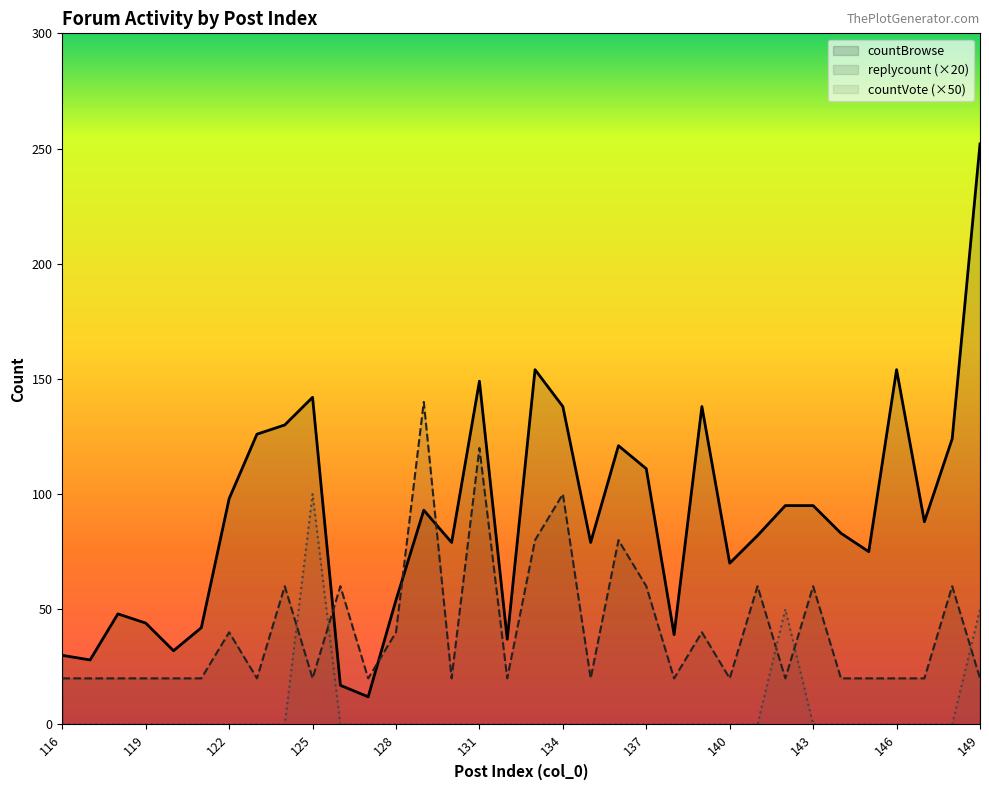

True or false: replycount has more than 0 interior local peaks.

True